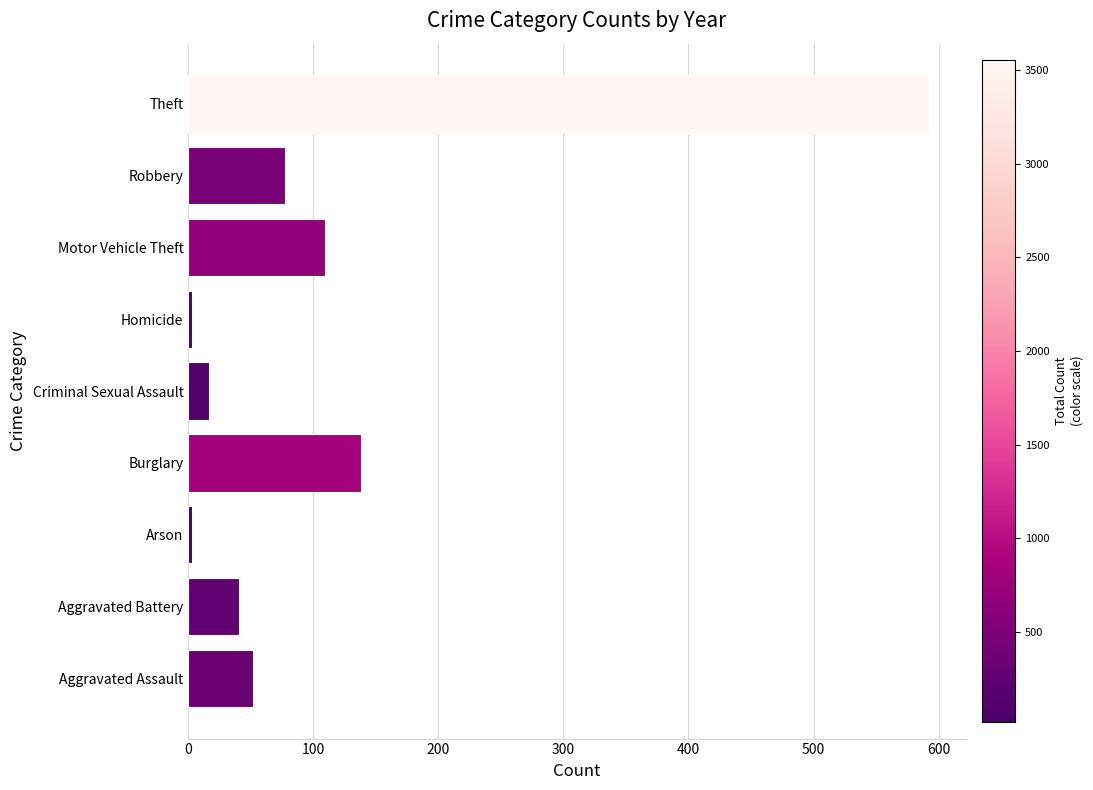

Is it true that the value at Theft is 592.2?

True